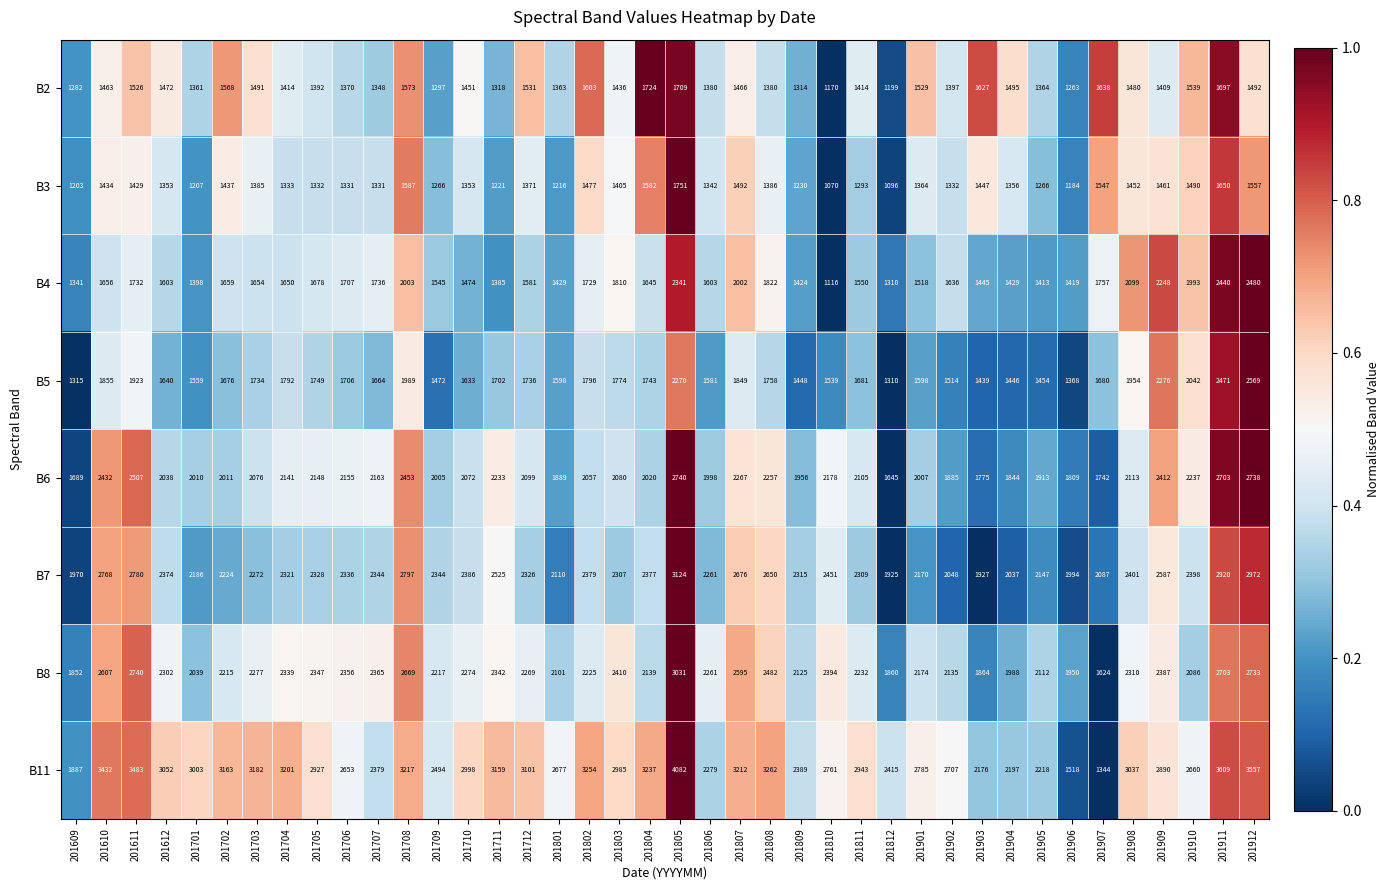

Which category has the highest value in the B2 series?

201804